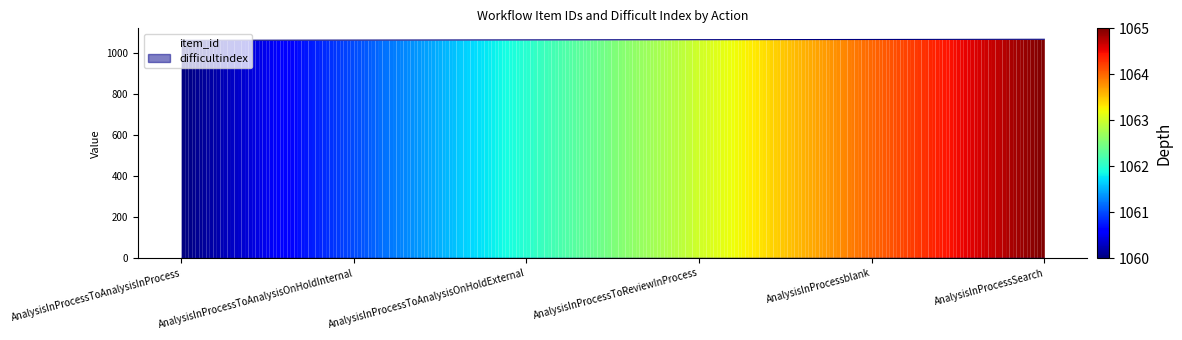

Reading right to left, transcribe all the data shown in this chart.

AnalysisInProcessSearch=1065	AnalysisInProcessblank=1064	AnalysisInProcessToReviewInProcess=1063	AnalysisInProcessToAnalysisOnHoldExternal=1062	AnalysisInProcessToAnalysisOnHoldInternal=1061	AnalysisInProcessToAnalysisInProcess=1060